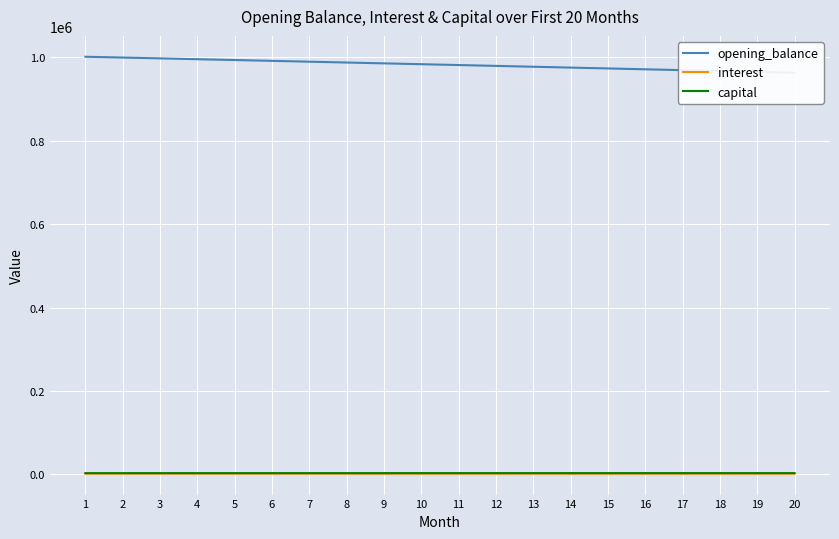

At which label does interest first exceed 1843?

1